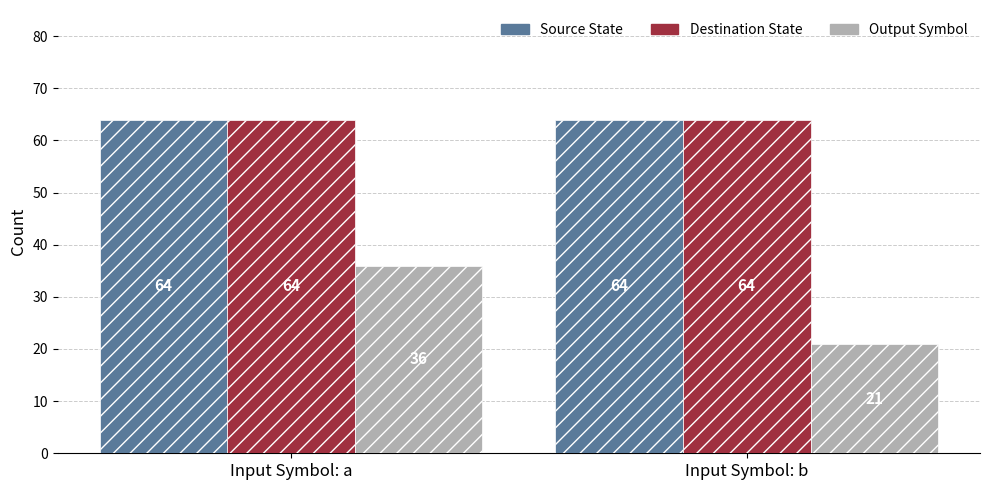

At which category is the sum across all series the highest?

Input Symbol: a